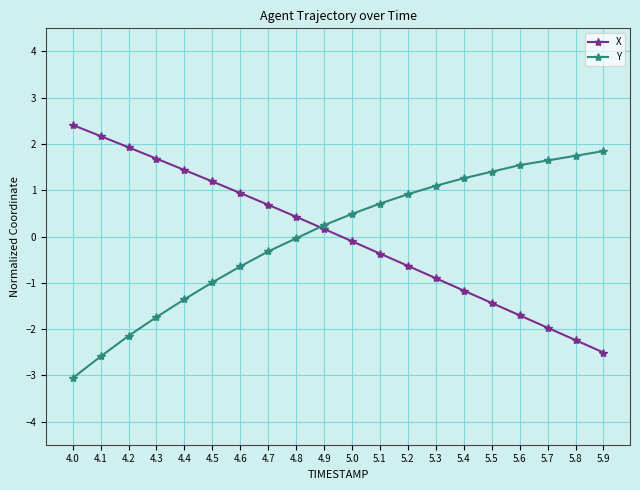

What is the smallest value displayed?

-3.1